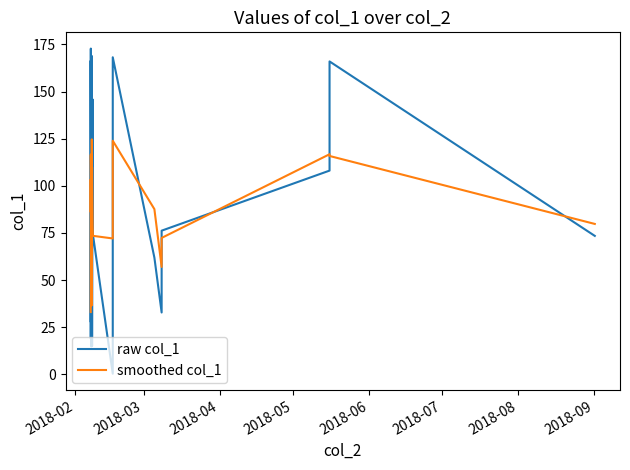

Which series has the widest spread of values?

raw col_1